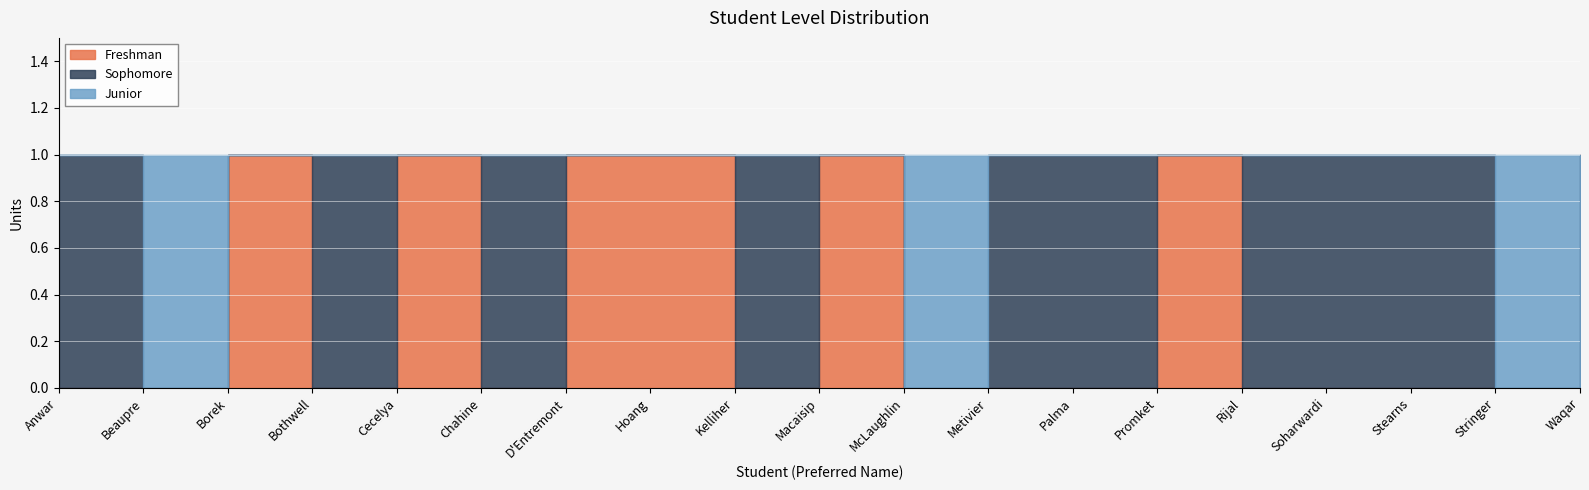

The value of Freshman at Macaisip is 1. True or false?

False